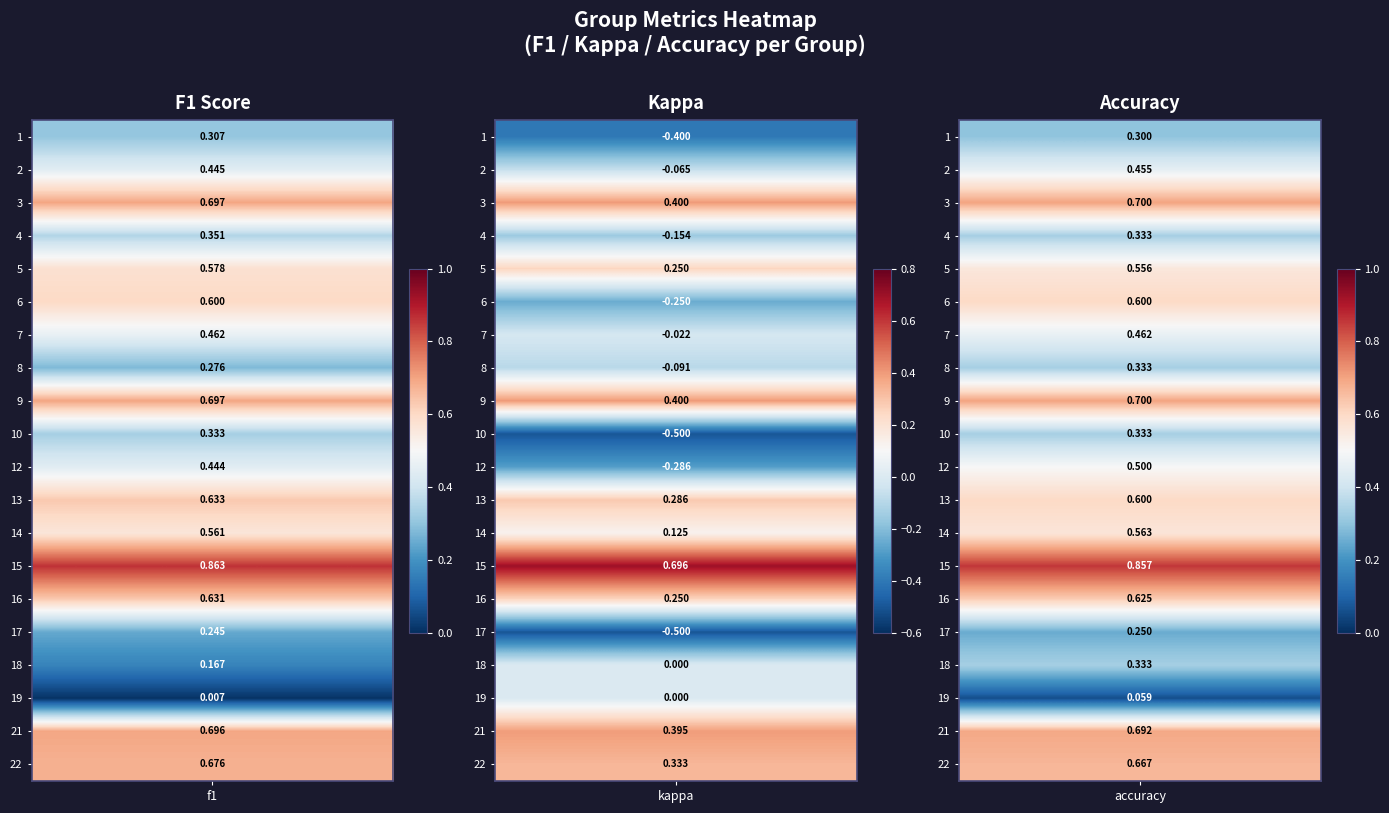

At how many categories does at least one series exceed 0?

3